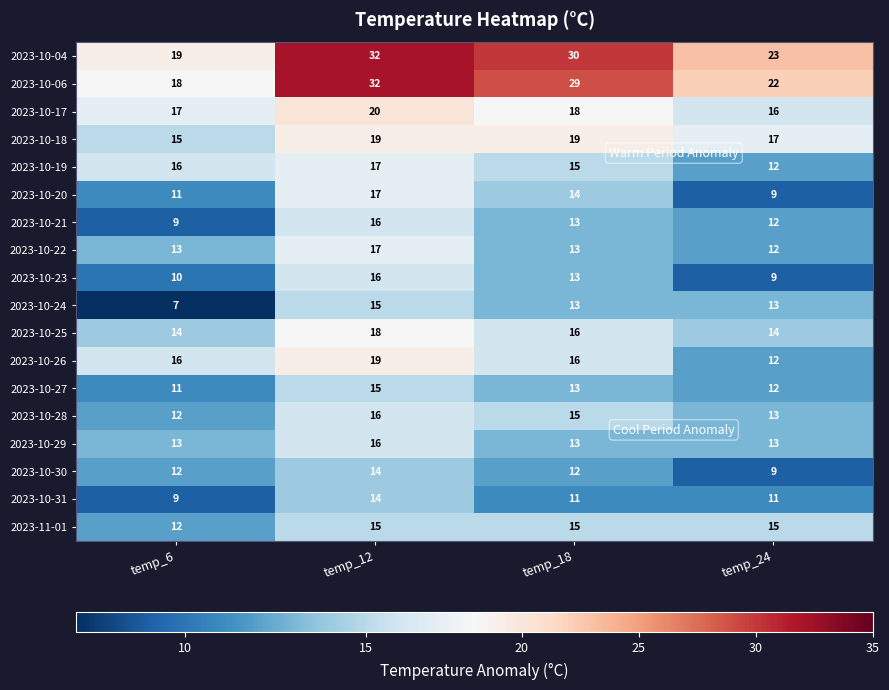

What is the total value across all series at temp_12?

328